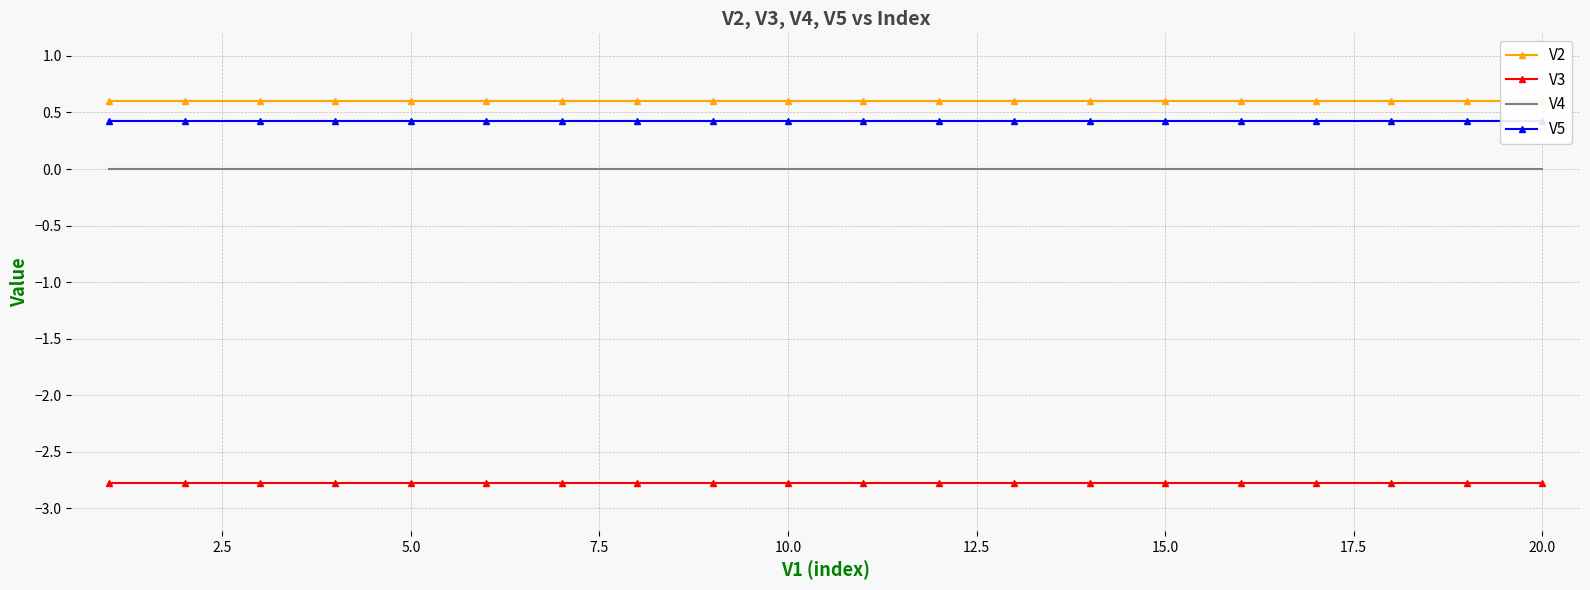

True or false: V4 has a value of -0.0 at 5.0.

True